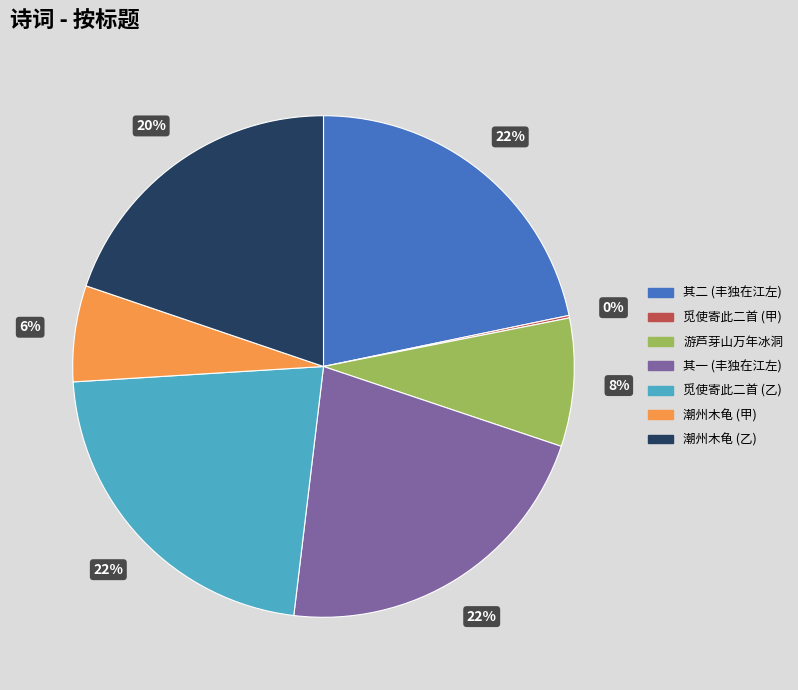

Is there a majority slice in this chart?

No